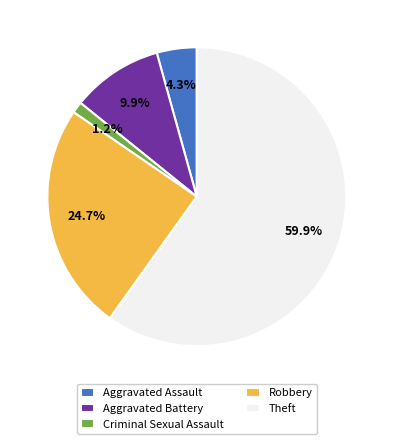

How much of the chart is everything except Aggravated Assault?

95.7%